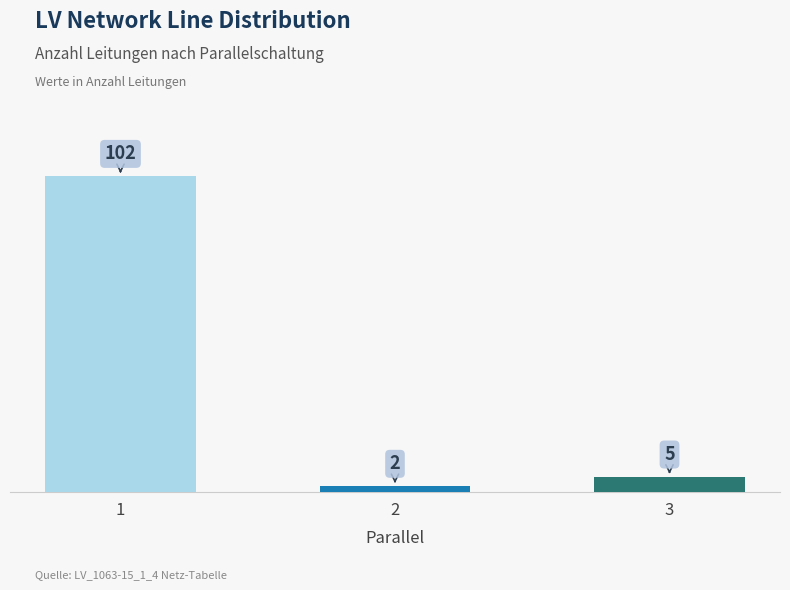

What is the difference between the values at 2 and 1?

100